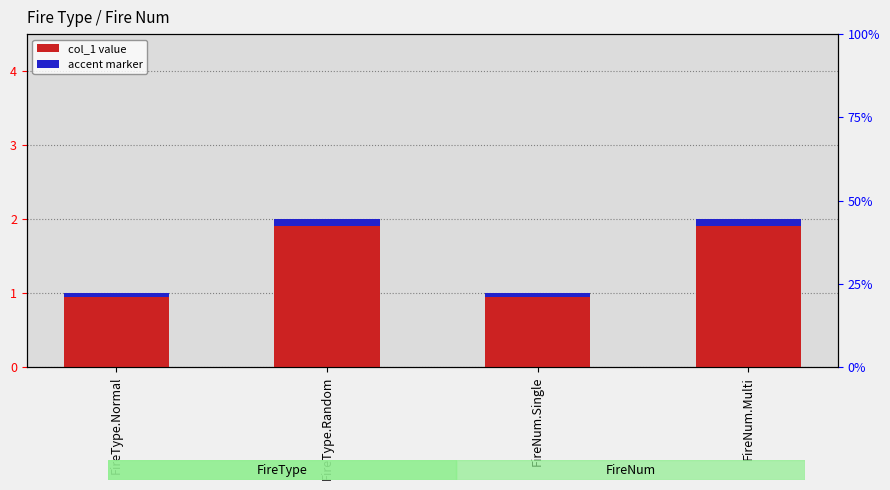

What is the value of the accent marker bar at the 2nd from the left?

0.1